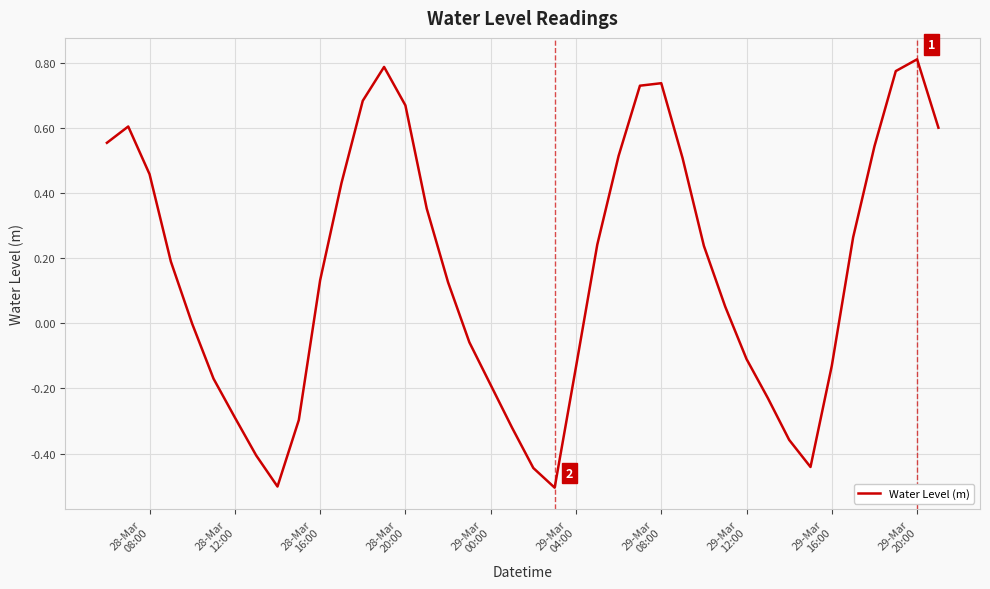

What is the smallest value displayed?

-0.5